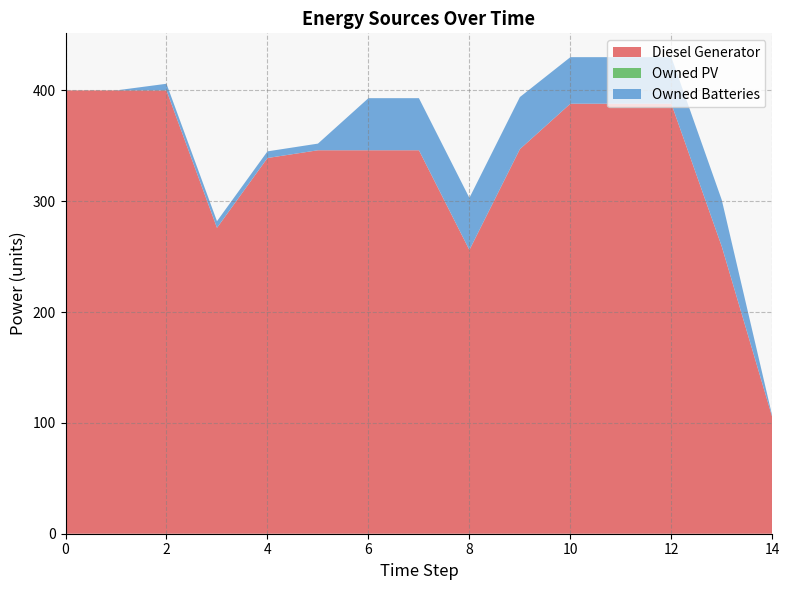

Reading left to right, extract all data points from this chart.

Diesel Generator: 0=400	1=400	2=400	3=276	4=339	5=346	6=346	7=346	8=256	9=347	10=388	11=388	12=388	13=259	14=105
Owned PV: 0=0	1=0	2=0	3=0	4=0	5=0	6=0	7=0	8=0	9=0	10=0	11=0	12=0	13=0	14=0
Owned Batteries: 0=0	1=0	2=6	3=6	4=6	5=6	6=47	7=47	8=47	9=47	10=42	11=42	12=42	13=42	14=1